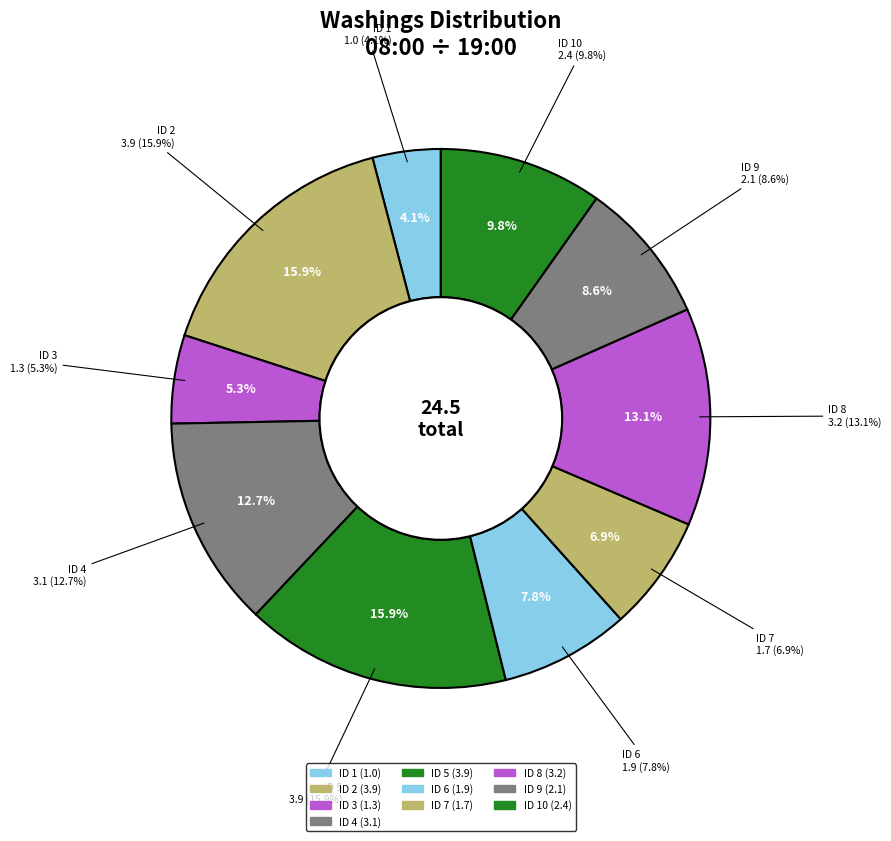

Which category has the smallest portion of the pie?

ID 1